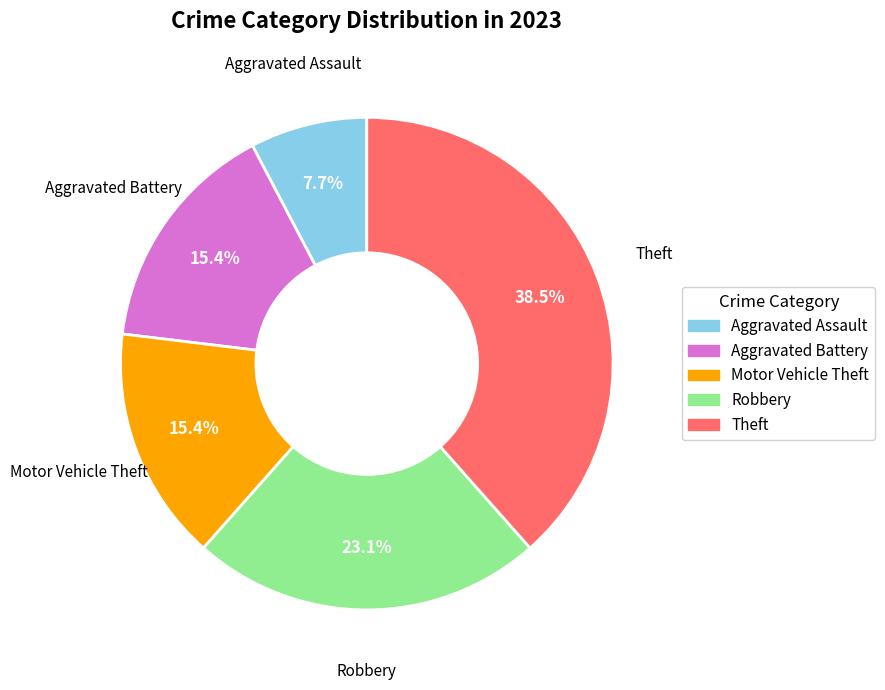

Does any single category account for the majority?

No